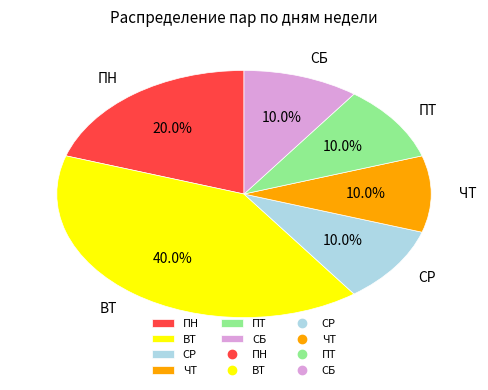

To the nearest percent, what is the difference between the largest and smallest slice percentages?

30%